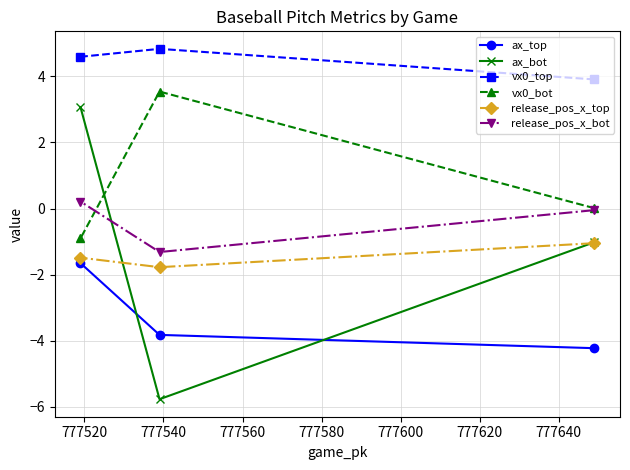

What is the value of the vx0_top point at the 3rd from the left?

3.9